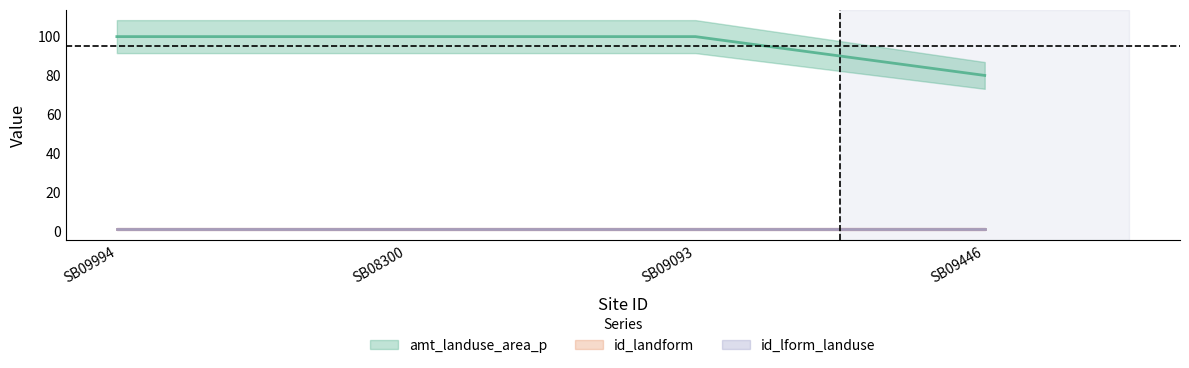

True or false: id_lform_landuse has more than 0 interior local peaks.

False